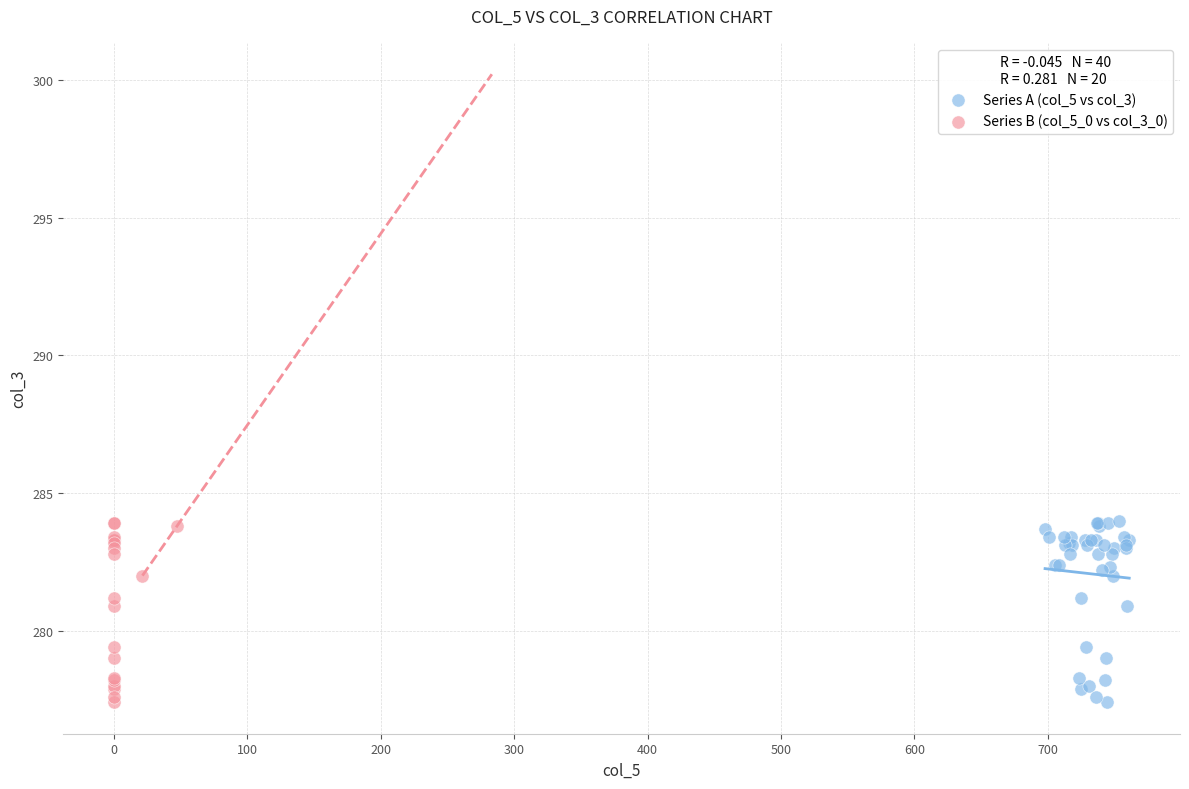

Which series has the widest spread of Y values?

Series A (col_5 vs col_3)